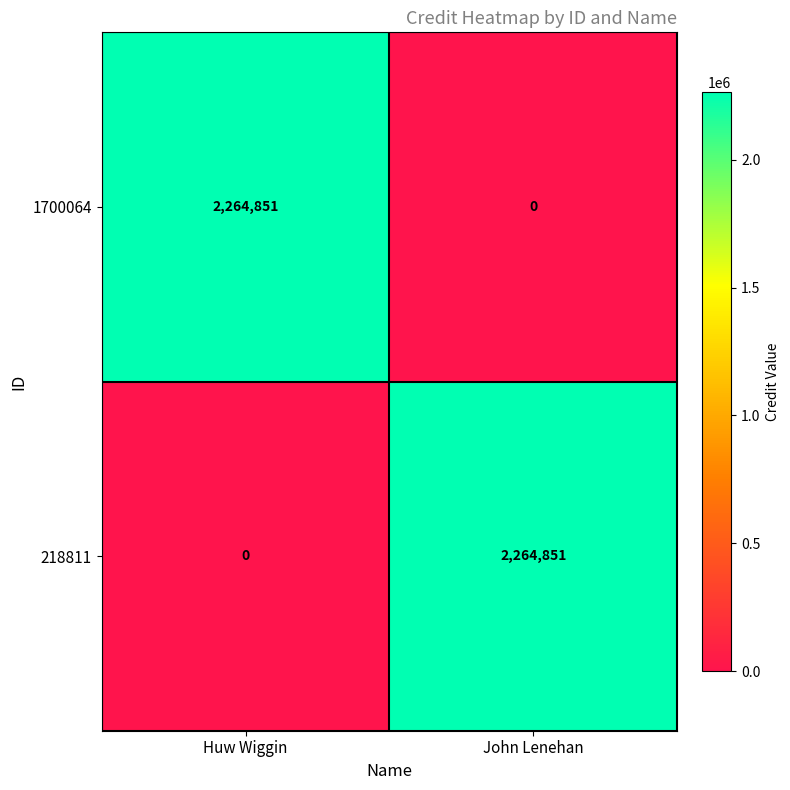

What is the approximate value of 1700064 at Huw Wiggin, to the nearest 100?

2264900